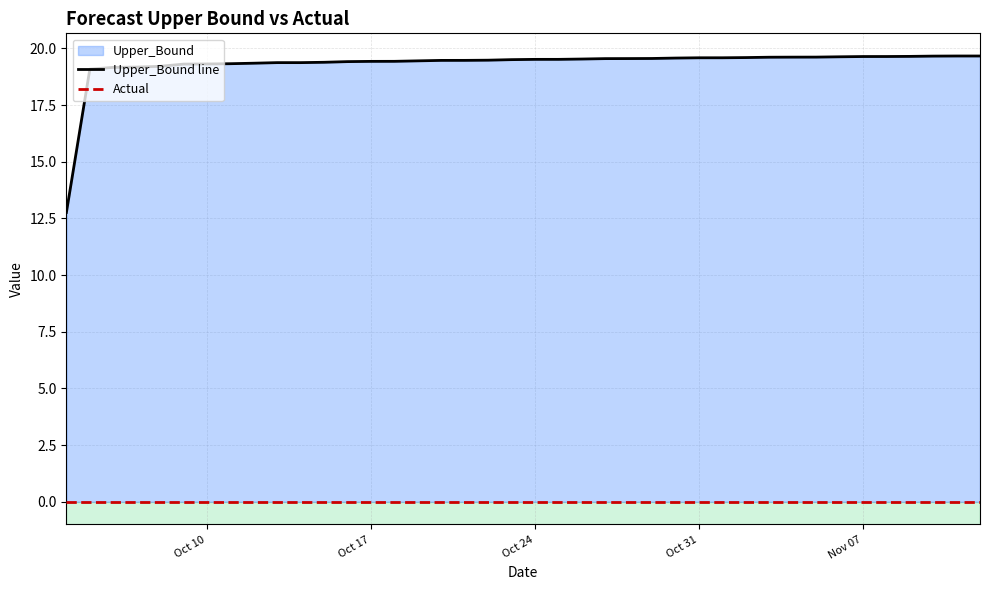

Which series has the largest range (max minus min)?

Upper_Bound line